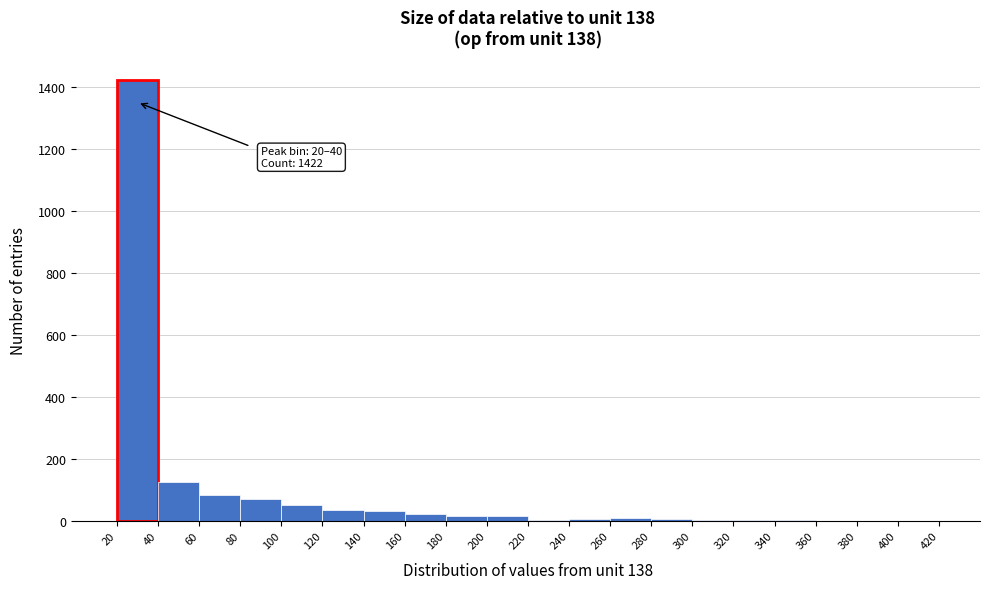

Which range on the x-axis has the tallest bar?

20 to 40